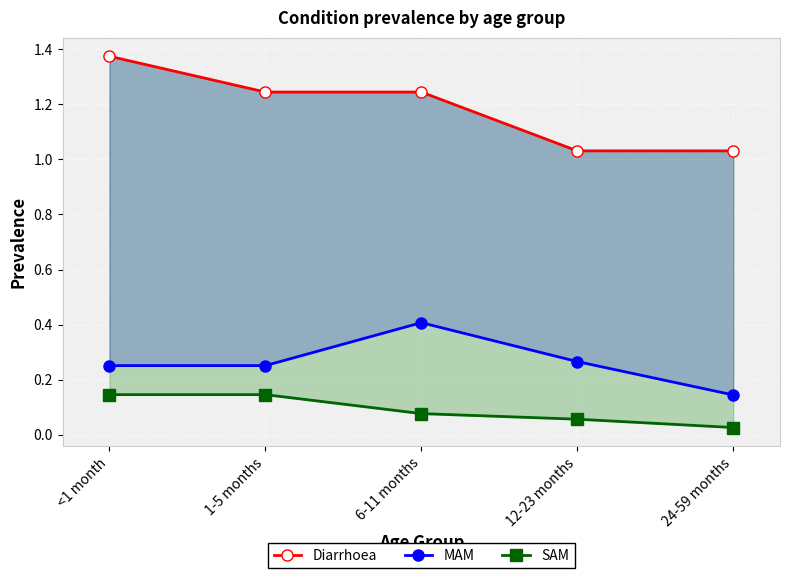

What is the average value of the Diarrhoea series?

1.2